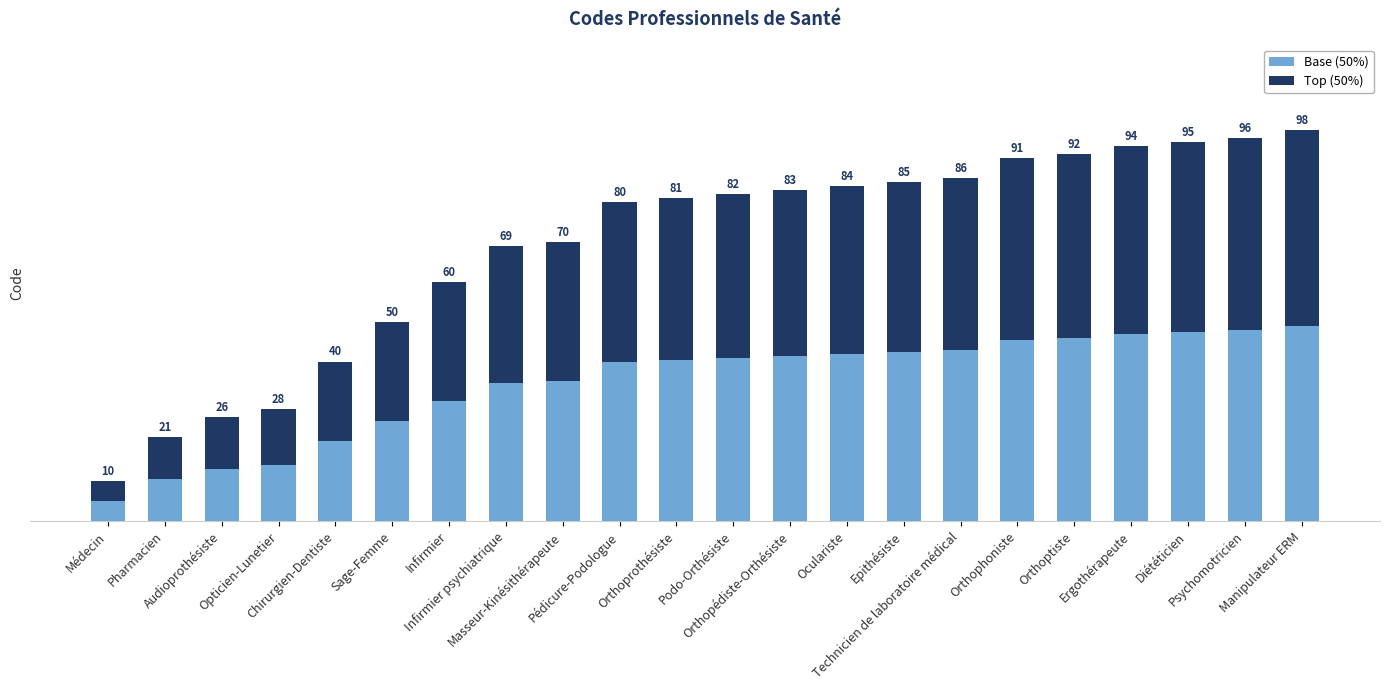

Which has a higher value, Masseur-Kinésithérapeute or Ergothérapeute?

Ergothérapeute